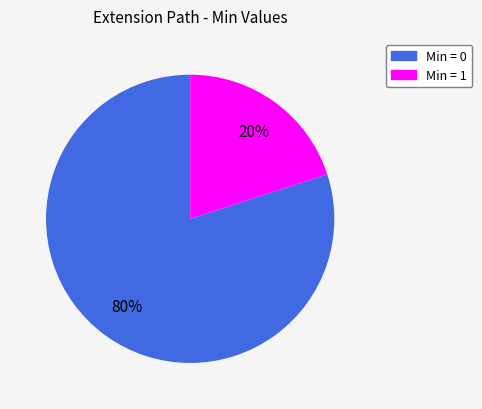

To the nearest percent, what is the difference between the largest and smallest slice percentages?

60%